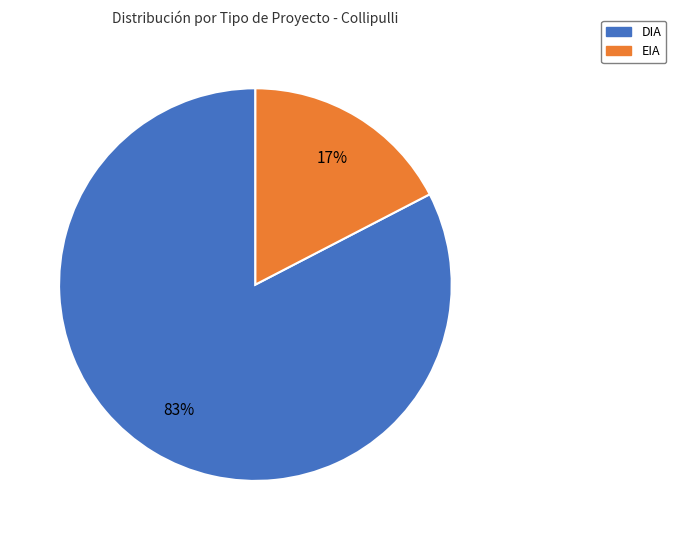

Which has a higher value, DIA or EIA?

DIA